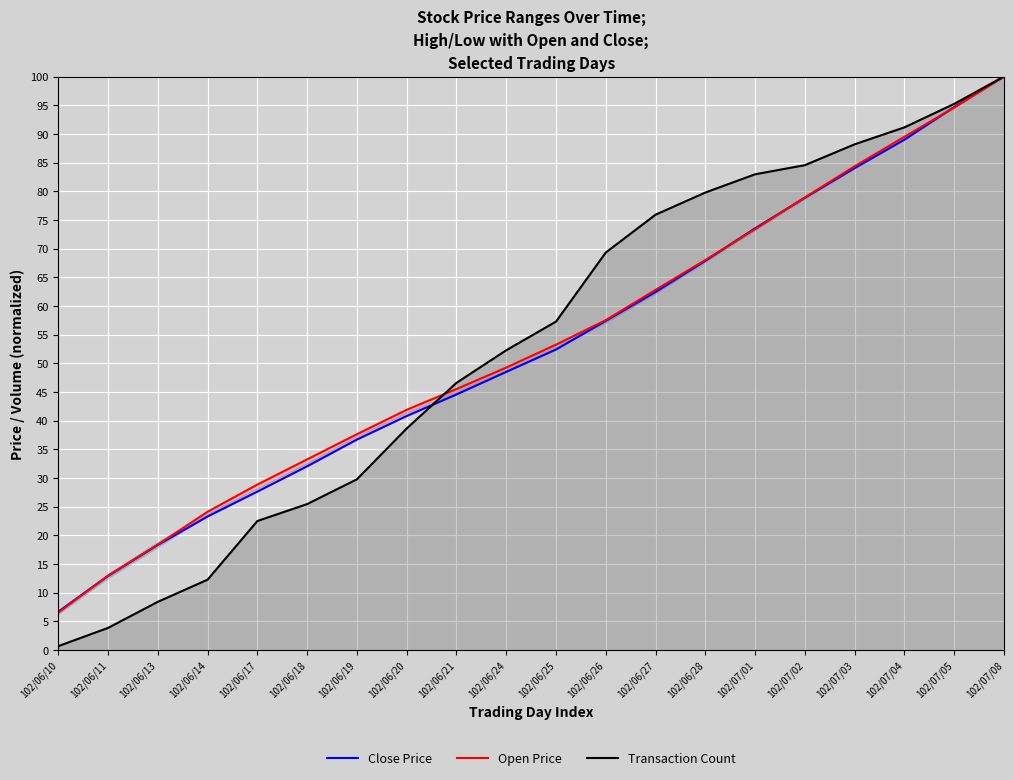

True or false: Close Price and Transaction Count intersect in this chart.

True